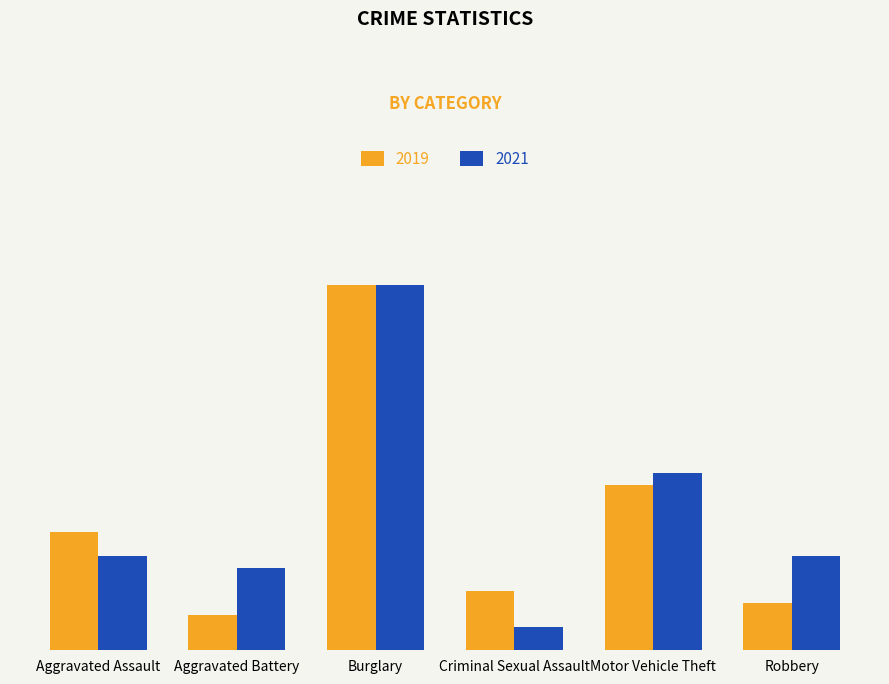

Does the chart contain stacked bars?

No